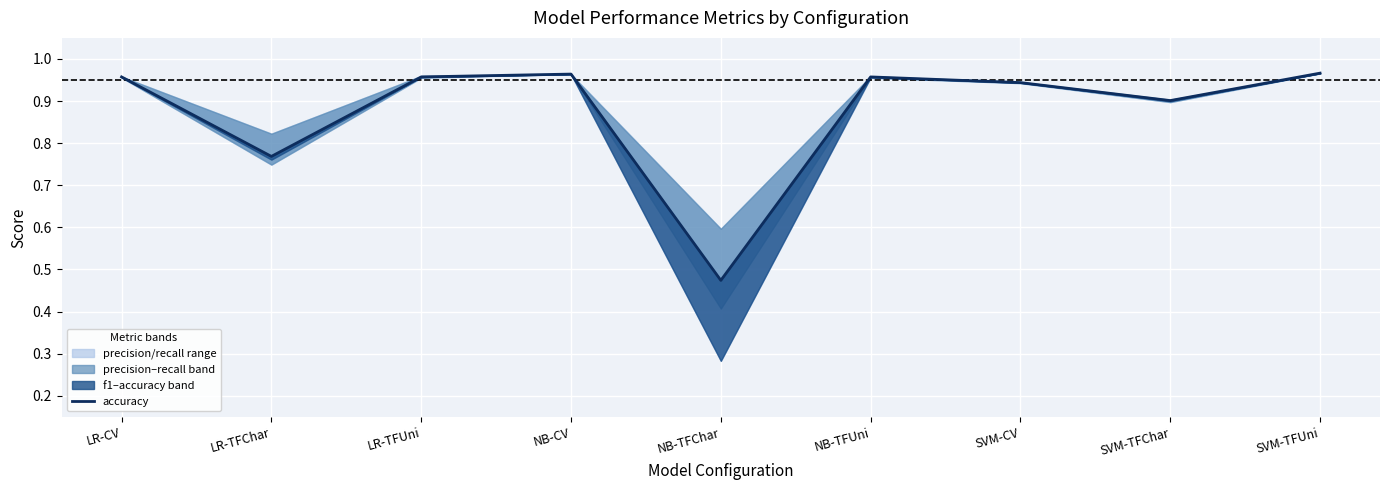

The value at LR-CV is 0.6. True or false?

False